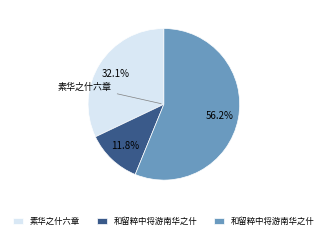

Is there any slice that represents more than half of the pie?

Yes